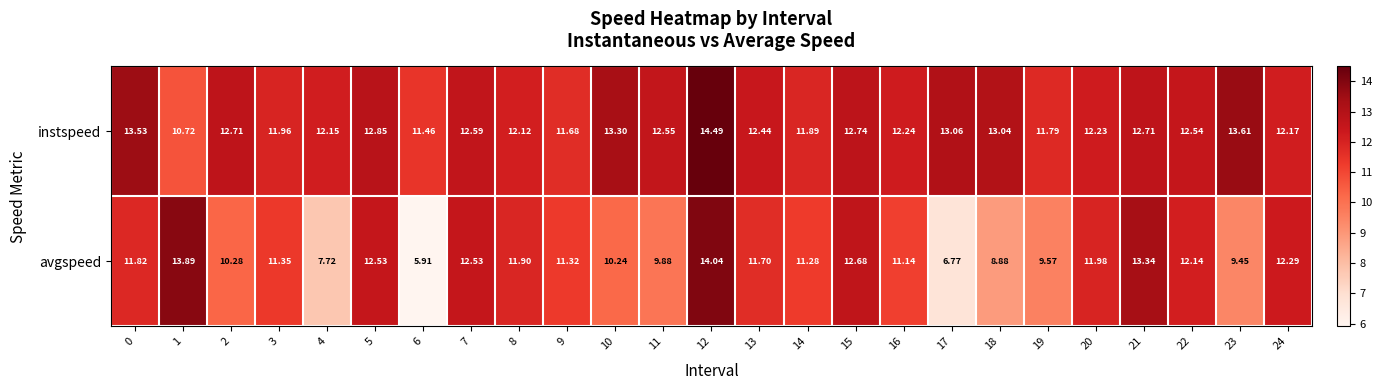

Is the value of avgspeed at 0 greater than the value of instspeed at 6?

Yes